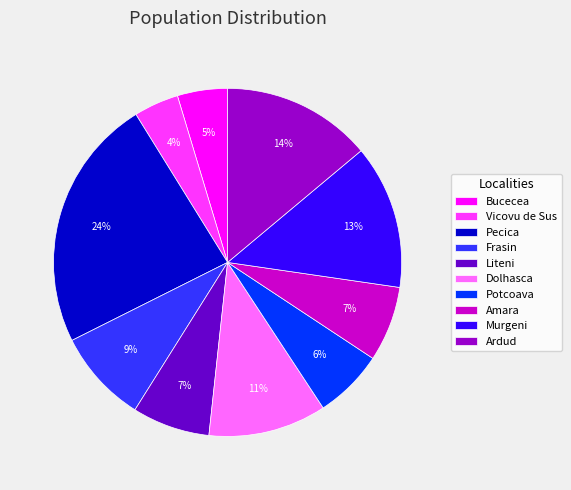

Is the sum of Potcoava and Pecica greater than half?

No